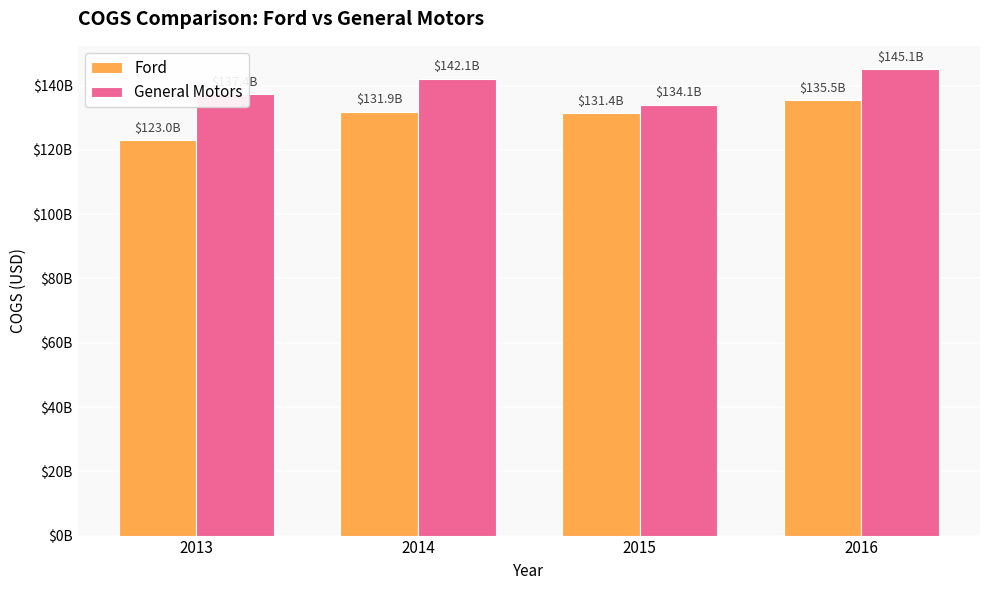

Reading right to left, transcribe all the data shown in this chart.

Ford: 135488000000	131409000000	131903000000	123050000000
General Motors: 145125000000	134054000000	142121000000	137373000000